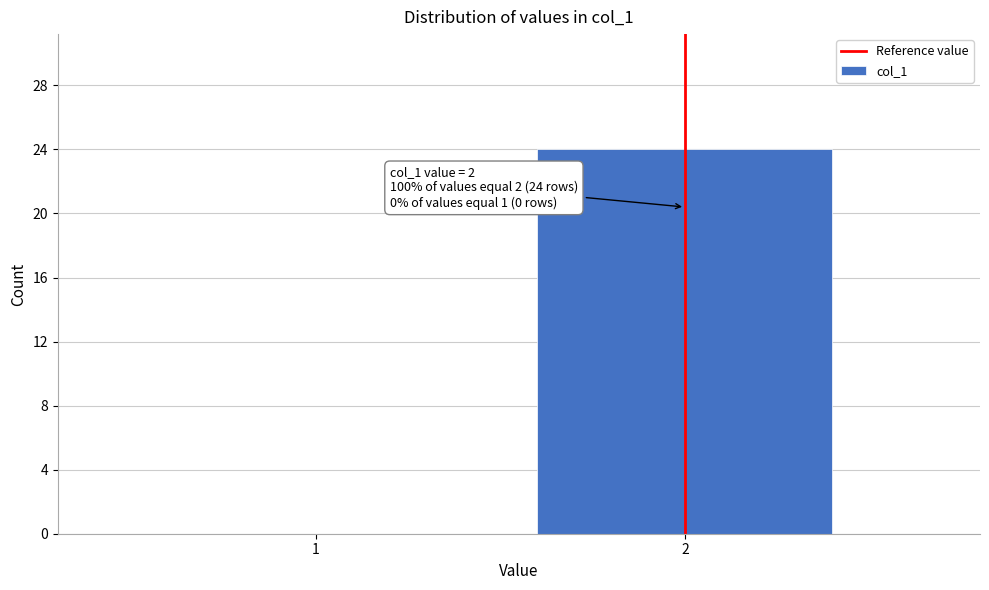

Reading right to left, extract all data points from this chart.

2=24	1=0